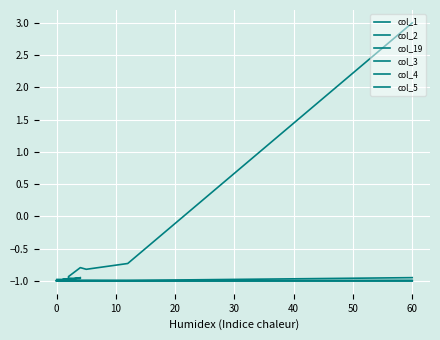

Reading right to left, list all the values displayed in this chart.

col_1: -0.9	-1.0	-1.0	-1.0	-1.0	-1.0	-1.0	-1.0	-1.0	-1.0	-1.0	-1.0	-1.0	-1.0	-1.0	-0.9	-0.8	-0.8	-0.7	3.0
col_2: -1.0	-1.0	-1.0	-1.0	-1.0	-1.0	-1.0	-1.0	-1.0	-1.0	-1.0	-1.0	-1.0	-1.0	-1.0	-1.0	-1.0	-1.0	-1.0	-0.9
col_19: -1.0	-1.0	-1.0	-1.0	-1.0	-1.0	-1.0	-1.0	-1.0	-1.0	-1.0	-1.0	-1.0	-1.0	-1.0	-1.0	-1.0	-1.0	-1.0	-1.0
col_3: -1.0	-1.0	-1.0	-1.0	-1.0	-1.0	-1.0	-1.0	-1.0	-1.0	-1.0	-1.0	-1.0	-1.0	-1.0	-1.0	-1.0	-1.0	-1.0	-1.0
col_4: -1.0	-1.0	-1.0	-1.0	-1.0	-1.0	-1.0	-1.0	-1.0	-1.0	-1.0	-1.0	-1.0	-1.0	-1.0	-1.0	-1.0	-1.0	-1.0	-1.0
col_5: -1.0	-1.0	-1.0	-1.0	-1.0	-1.0	-1.0	-1.0	-1.0	-1.0	-1.0	-1.0	-1.0	-1.0	-1.0	-1.0	-1.0	-1.0	-1.0	-1.0